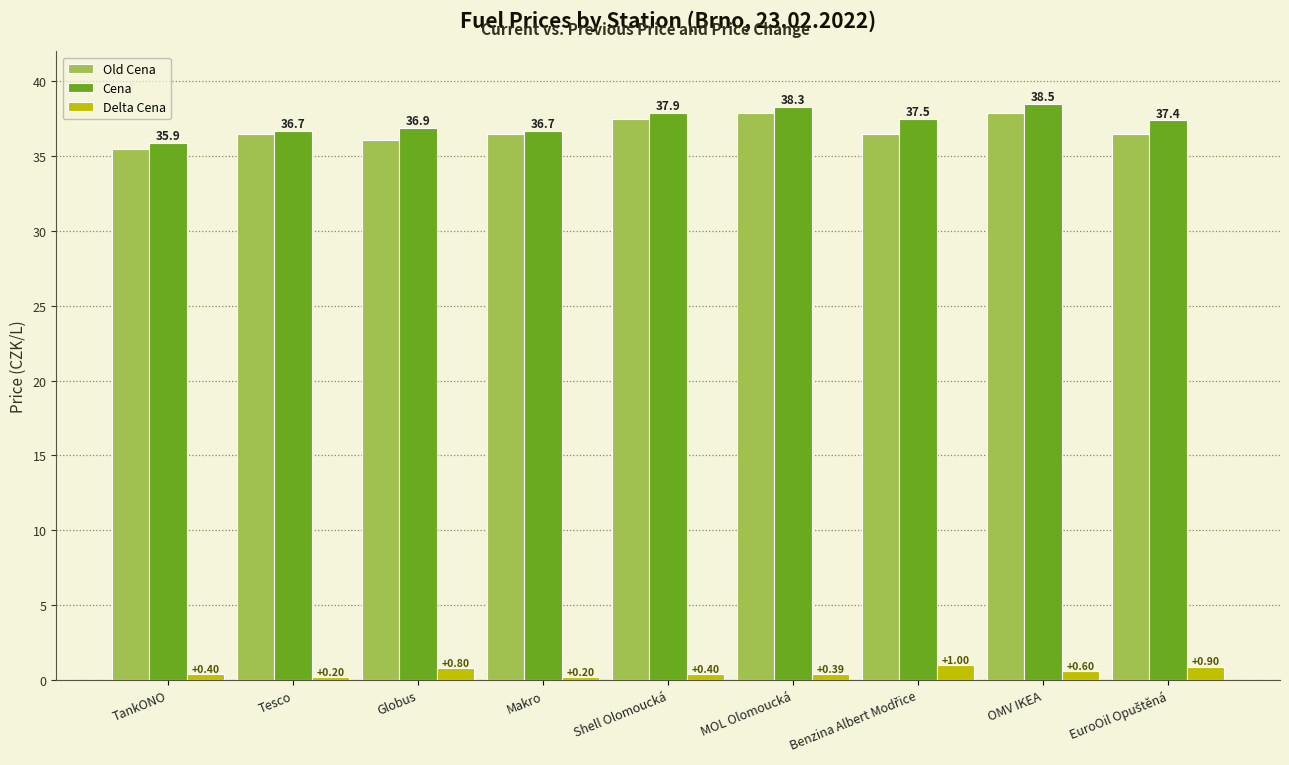

What are all the series names shown in the legend?

Old Cena, Cena, Delta Cena